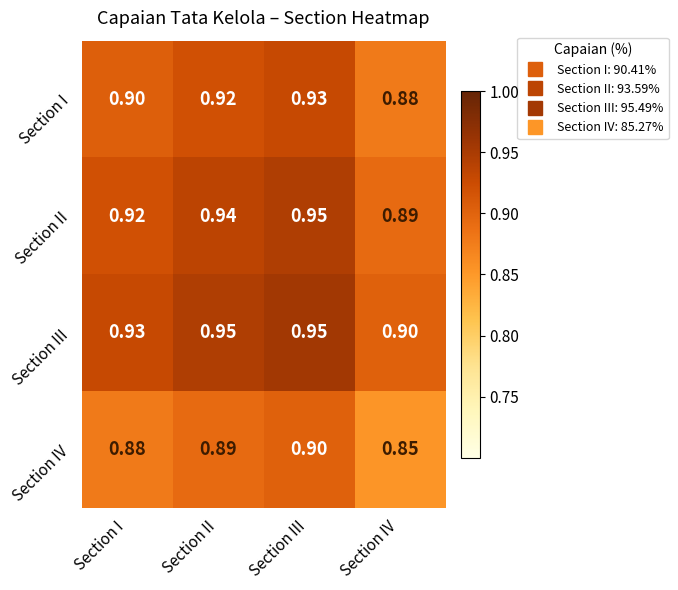

At which label is Section IV closest to 0?

Section IV